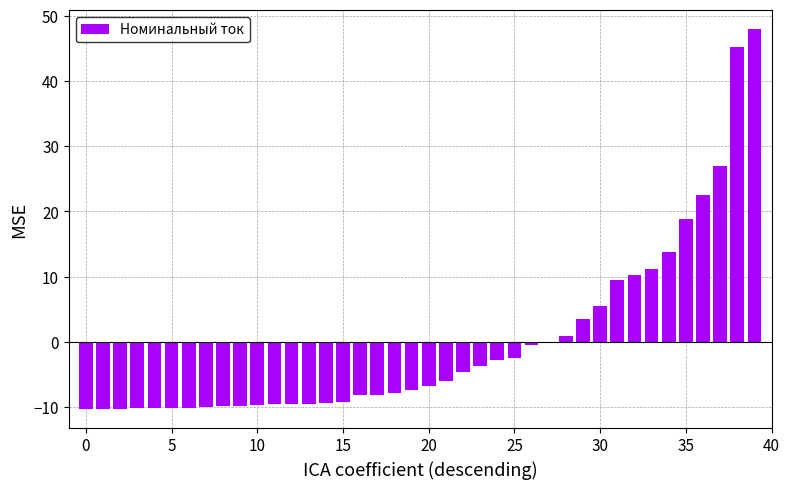

What is the maximum value shown in the chart?

48.0